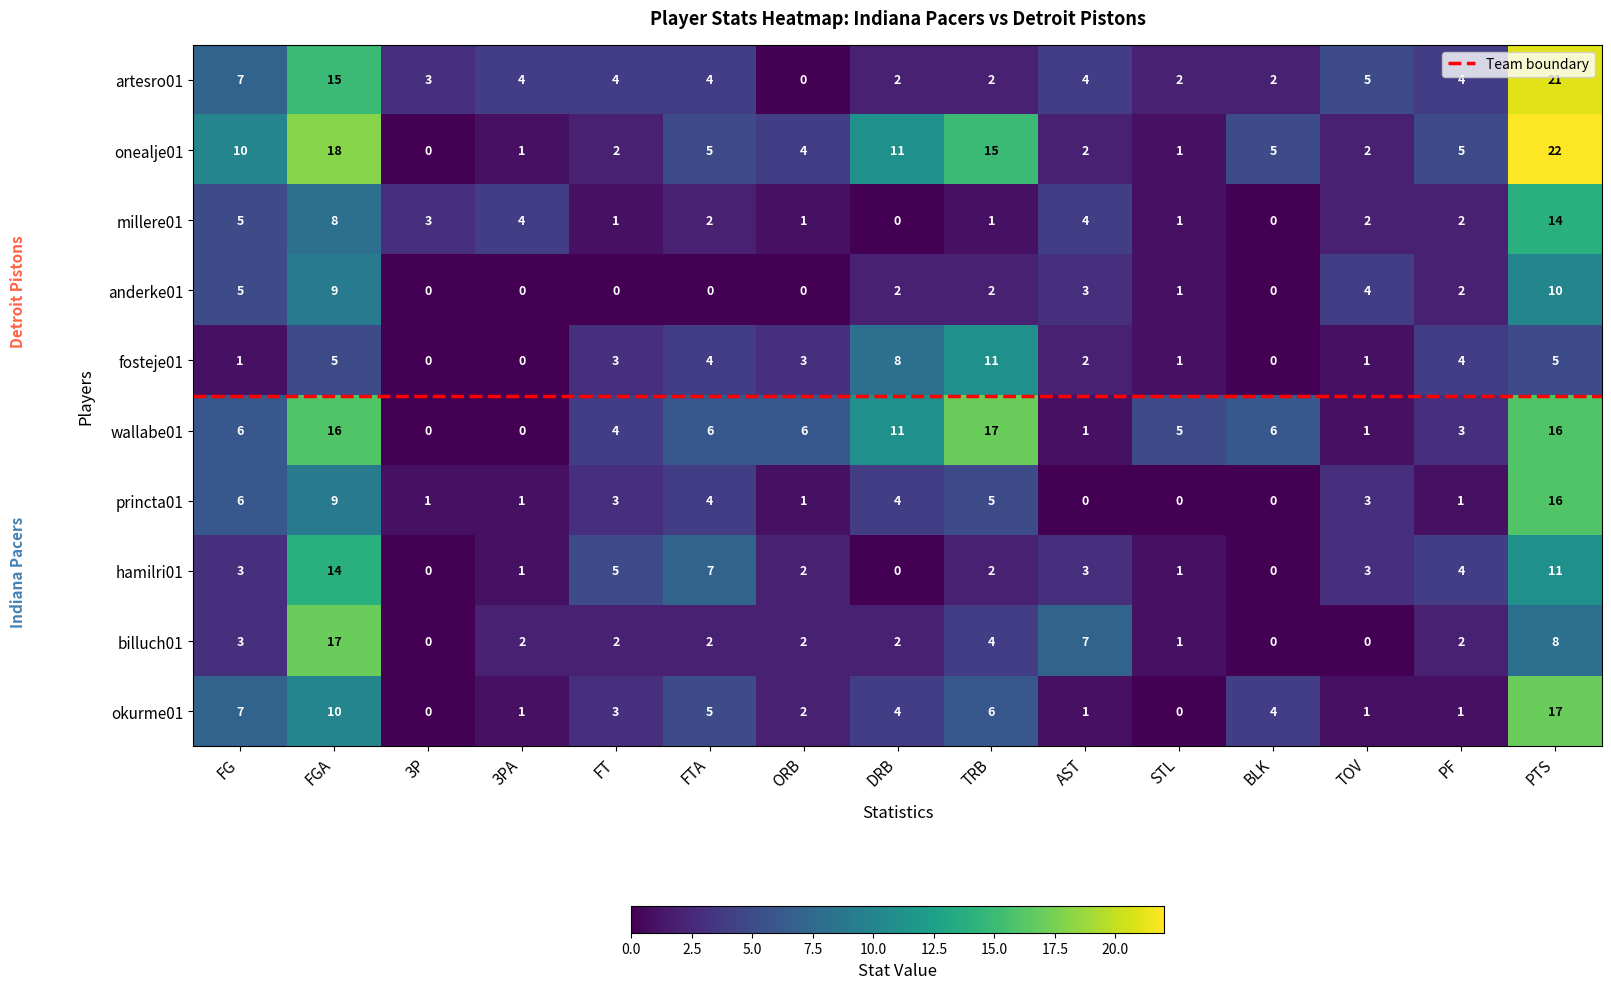

Reading right to left, list all the values displayed in this chart.

artesro01: PTS=21	PF=4	TOV=5	BLK=2	STL=2	AST=4	TRB=2	DRB=2	ORB=0	FTA=4	FT=4	3PA=4	3P=3	FGA=15	FG=7
onealje01: PTS=22	PF=5	TOV=2	BLK=5	STL=1	AST=2	TRB=15	DRB=11	ORB=4	FTA=5	FT=2	3PA=1	3P=0	FGA=18	FG=10
millere01: PTS=14	PF=2	TOV=2	BLK=0	STL=1	AST=4	TRB=1	DRB=0	ORB=1	FTA=2	FT=1	3PA=4	3P=3	FGA=8	FG=5
anderke01: PTS=10	PF=2	TOV=4	BLK=0	STL=1	AST=3	TRB=2	DRB=2	ORB=0	FTA=0	FT=0	3PA=0	3P=0	FGA=9	FG=5
fosteje01: PTS=5	PF=4	TOV=1	BLK=0	STL=1	AST=2	TRB=11	DRB=8	ORB=3	FTA=4	FT=3	3PA=0	3P=0	FGA=5	FG=1
wallabe01: PTS=16	PF=3	TOV=1	BLK=6	STL=5	AST=1	TRB=17	DRB=11	ORB=6	FTA=6	FT=4	3PA=0	3P=0	FGA=16	FG=6
princta01: PTS=16	PF=1	TOV=3	BLK=0	STL=0	AST=0	TRB=5	DRB=4	ORB=1	FTA=4	FT=3	3PA=1	3P=1	FGA=9	FG=6
hamilri01: PTS=11	PF=4	TOV=3	BLK=0	STL=1	AST=3	TRB=2	DRB=0	ORB=2	FTA=7	FT=5	3PA=1	3P=0	FGA=14	FG=3
billuch01: PTS=8	PF=2	TOV=0	BLK=0	STL=1	AST=7	TRB=4	DRB=2	ORB=2	FTA=2	FT=2	3PA=2	3P=0	FGA=17	FG=3
okurme01: PTS=17	PF=1	TOV=1	BLK=4	STL=0	AST=1	TRB=6	DRB=4	ORB=2	FTA=5	FT=3	3PA=1	3P=0	FGA=10	FG=7